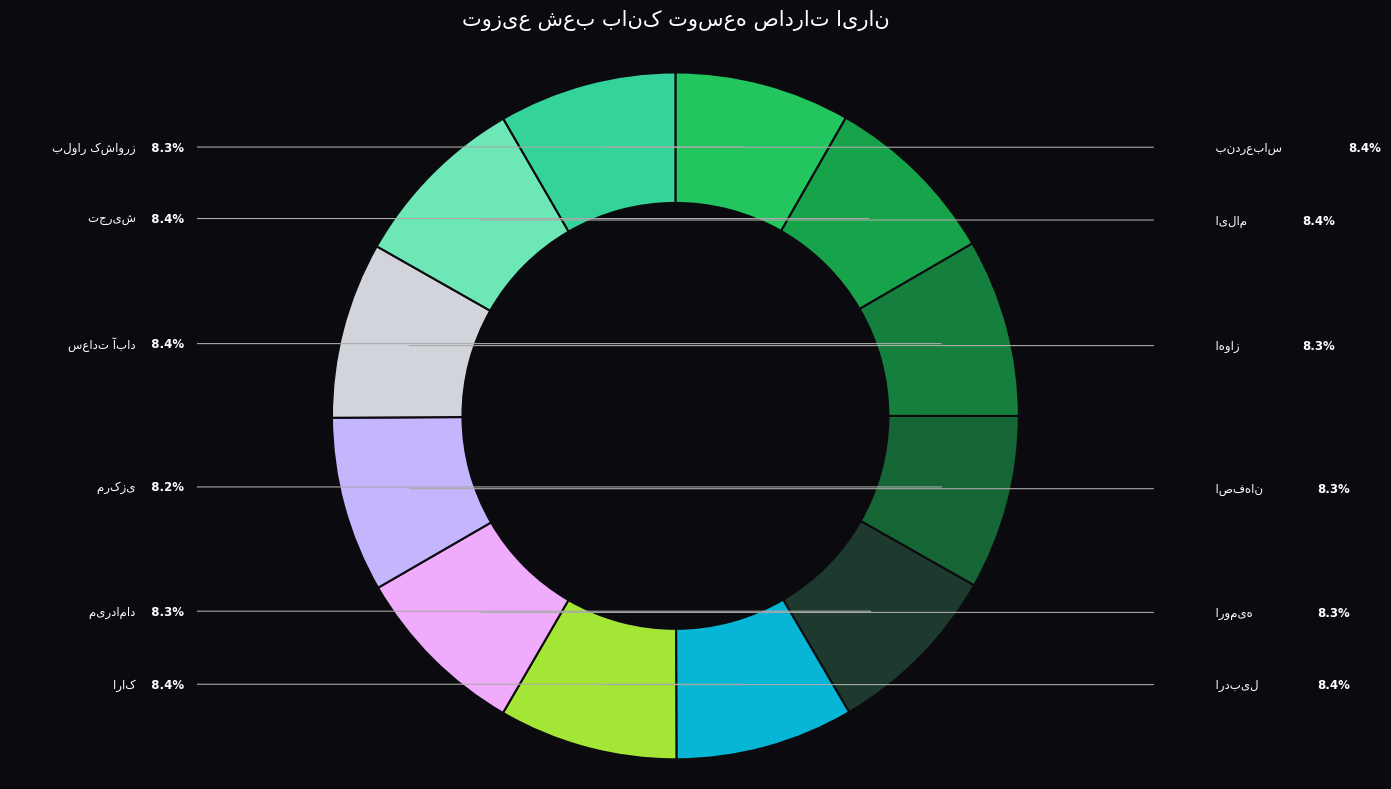

How many segments does this pie chart have?

12